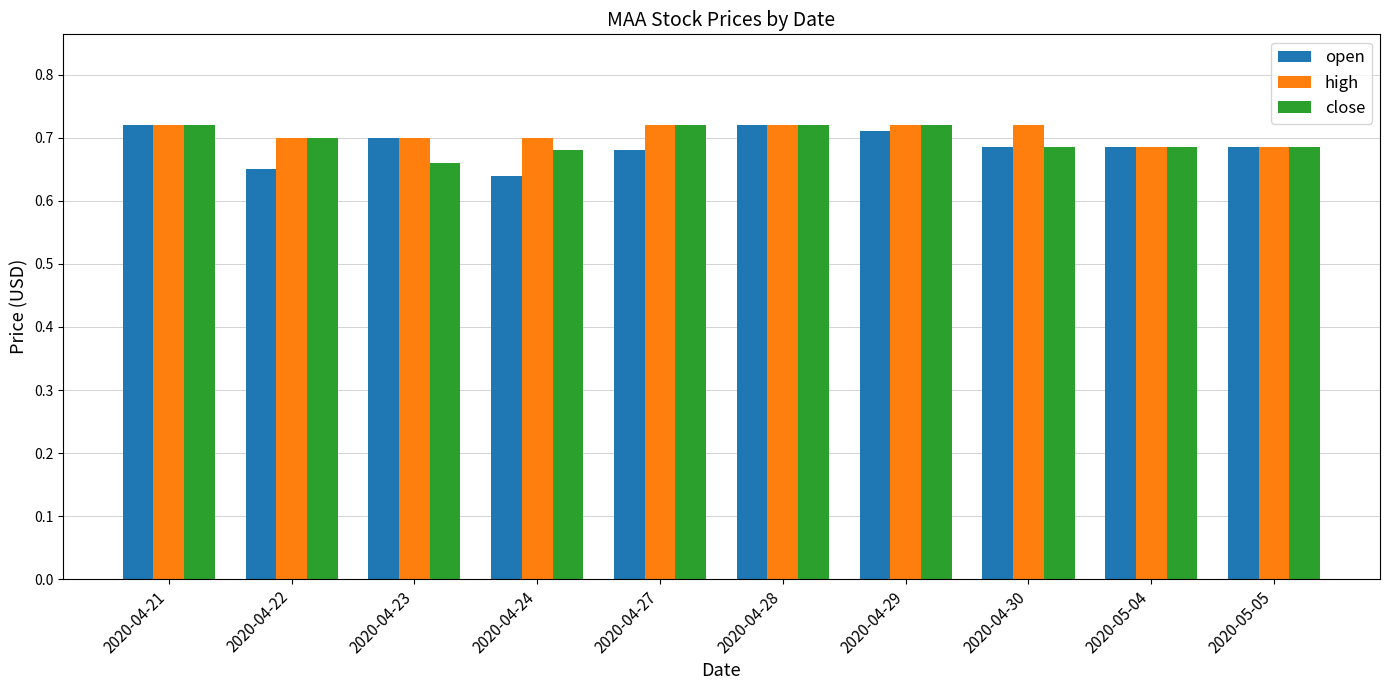

What is the total value across all series at 2020-04-23?

2.1